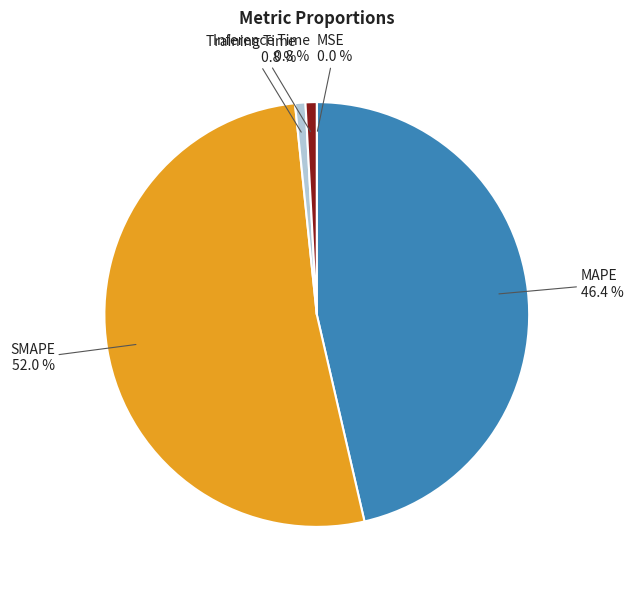

Which slice represents more than half of the pie?

SMAPE